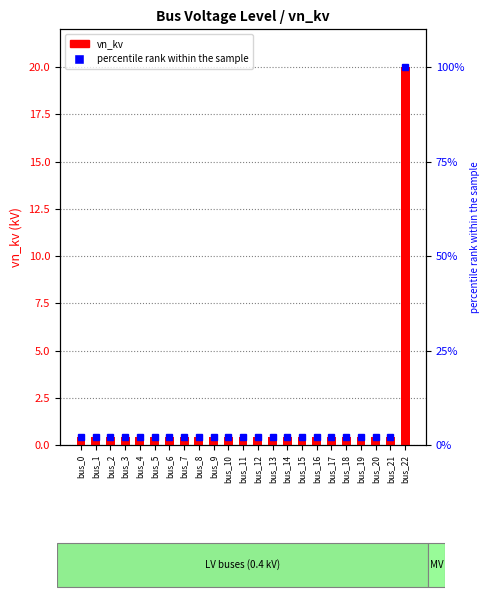

What are all the series names shown in the legend?

vn_kv, percentile rank within the sample